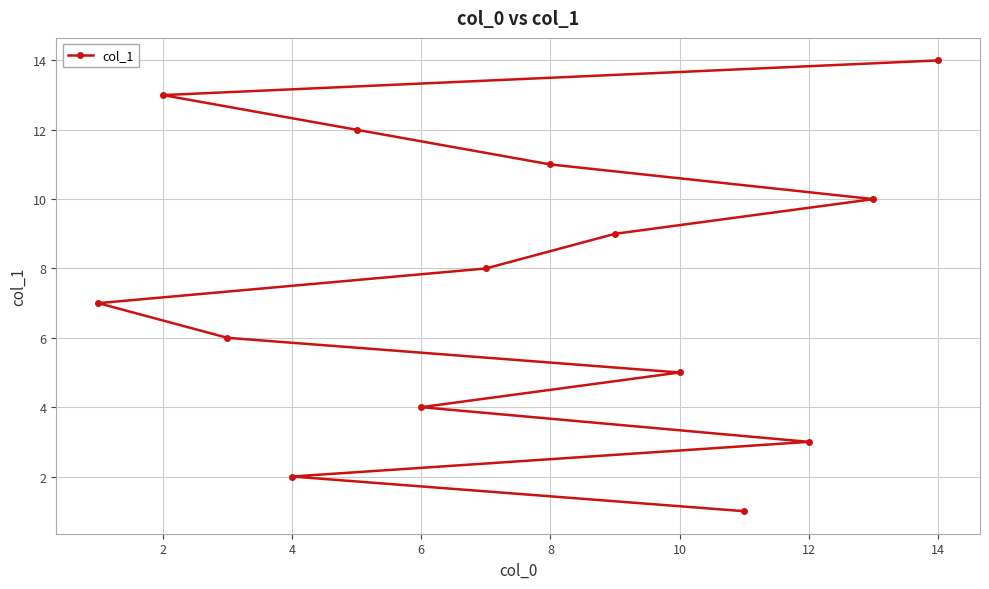

Which category has the highest value across all series?

14